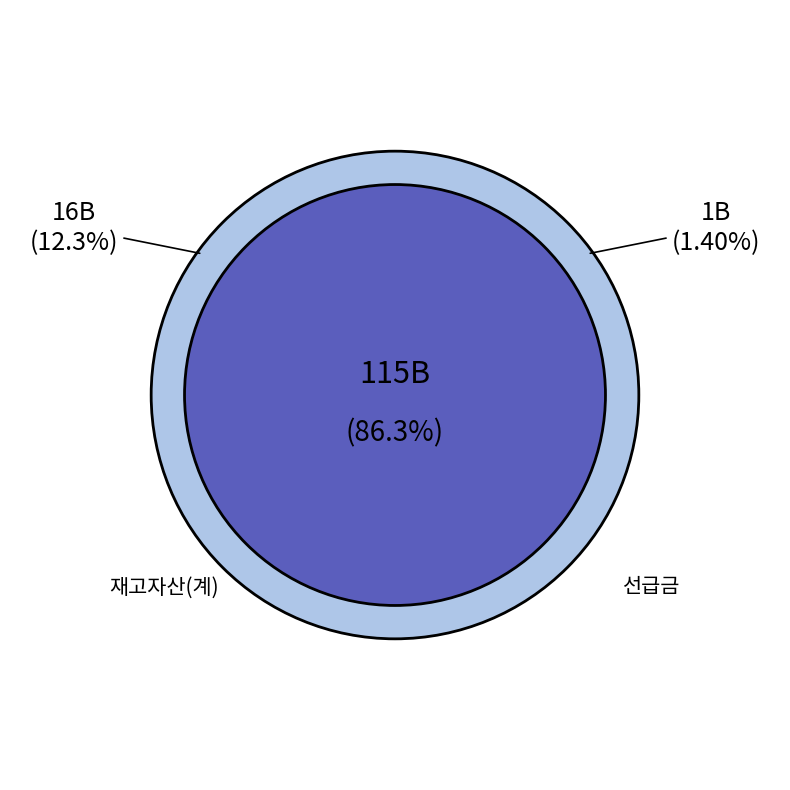

True or false: 매도가능증권 accounts for 7% of the total.

False